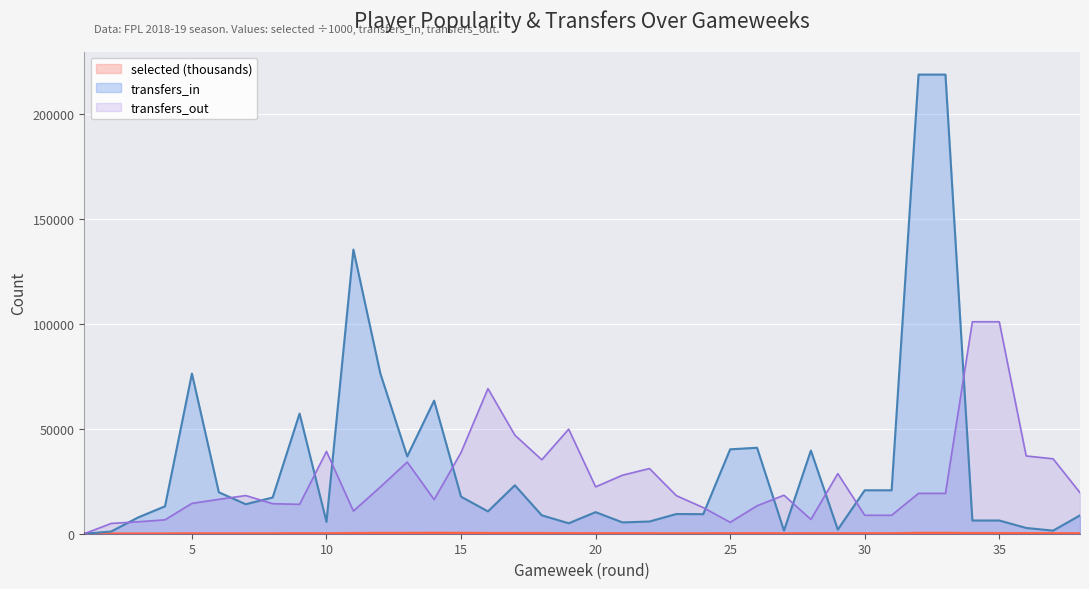

Which has a higher value, 38 or 8?

38